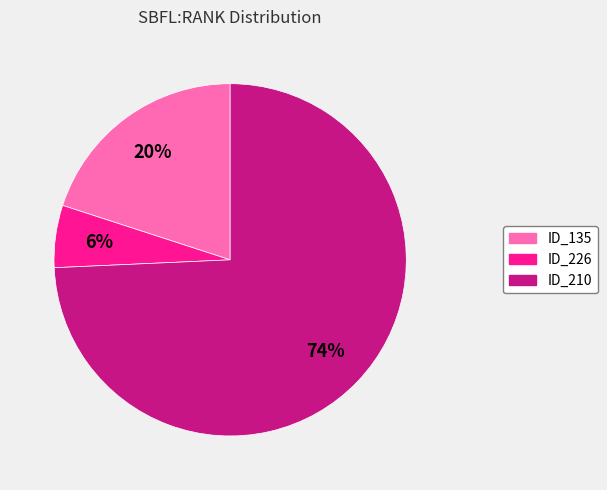

Is ID_135 the majority of the pie?

No